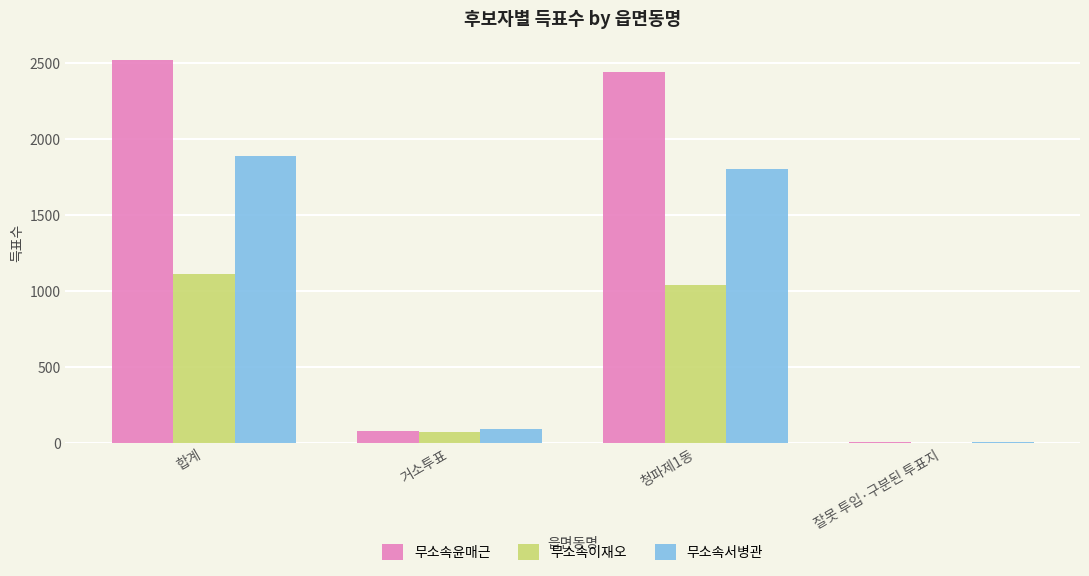

The 무소속이재오 series shows 514 at 합계. True or false?

False